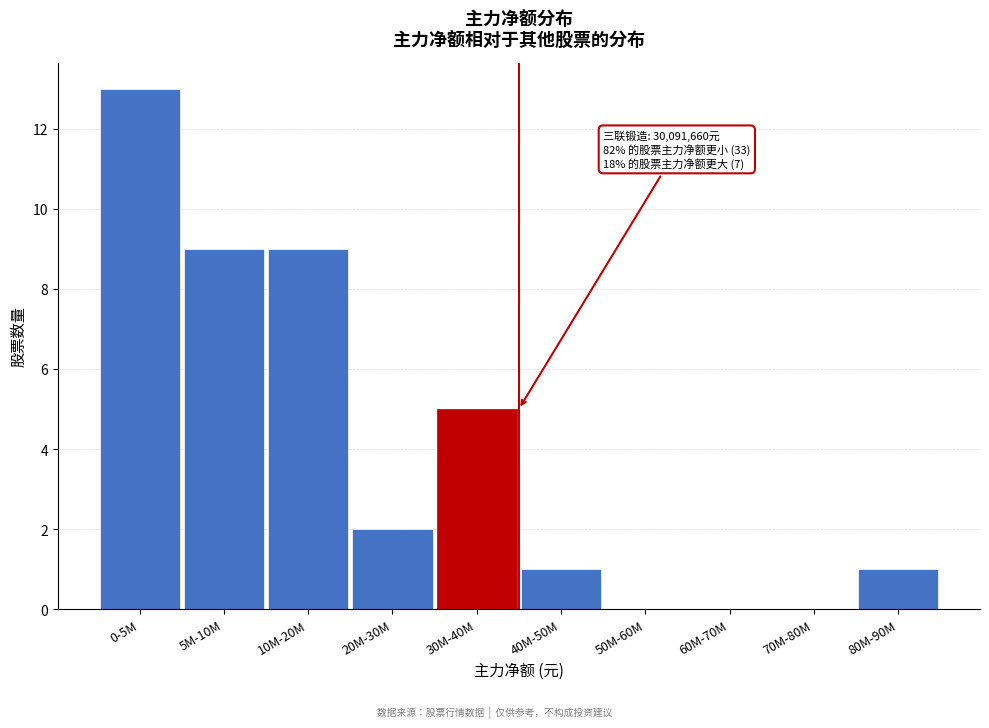

Reading right to left, extract all data points from this chart.

80M-90M=1	70M-80M=0	60M-70M=0	50M-60M=0	40M-50M=1	30M-40M=5	20M-30M=2	10M-20M=9	5M-10M=9	0-5M=13